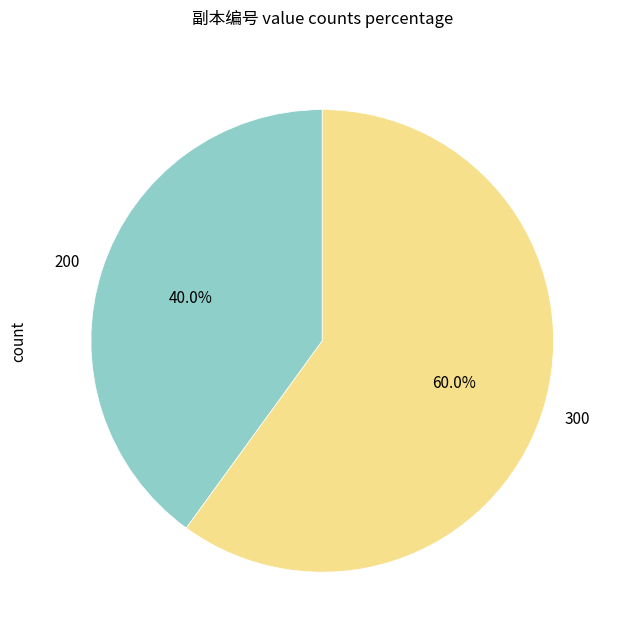

Does 300 represent more than half of the total?

Yes